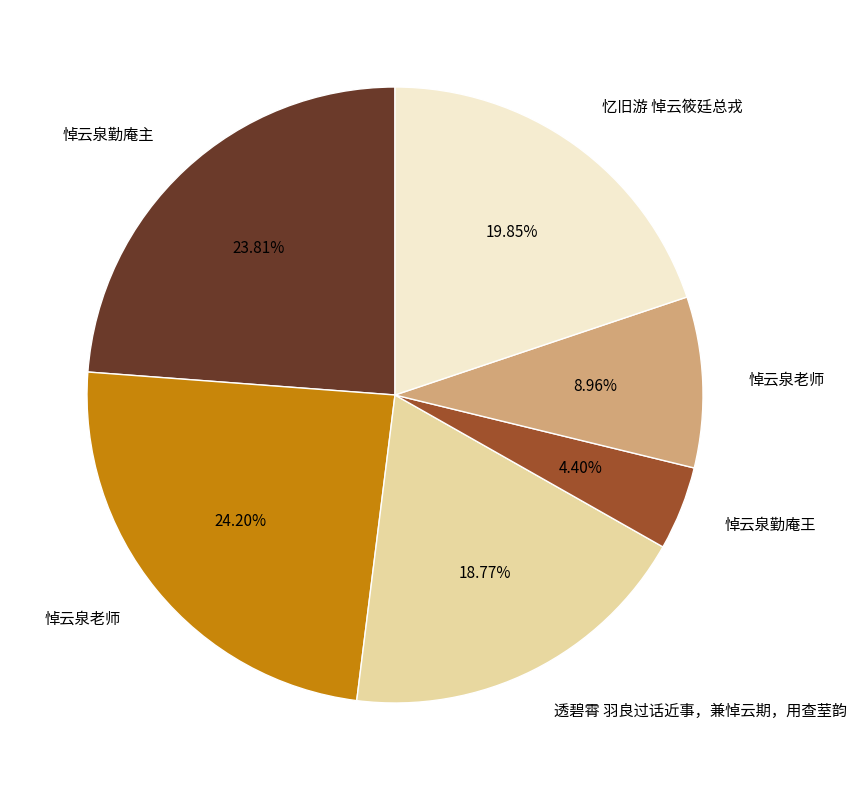

Is there any slice that represents more than half of the pie?

No